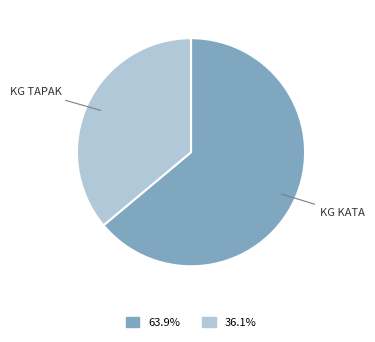

How many segments does this pie chart have?

2